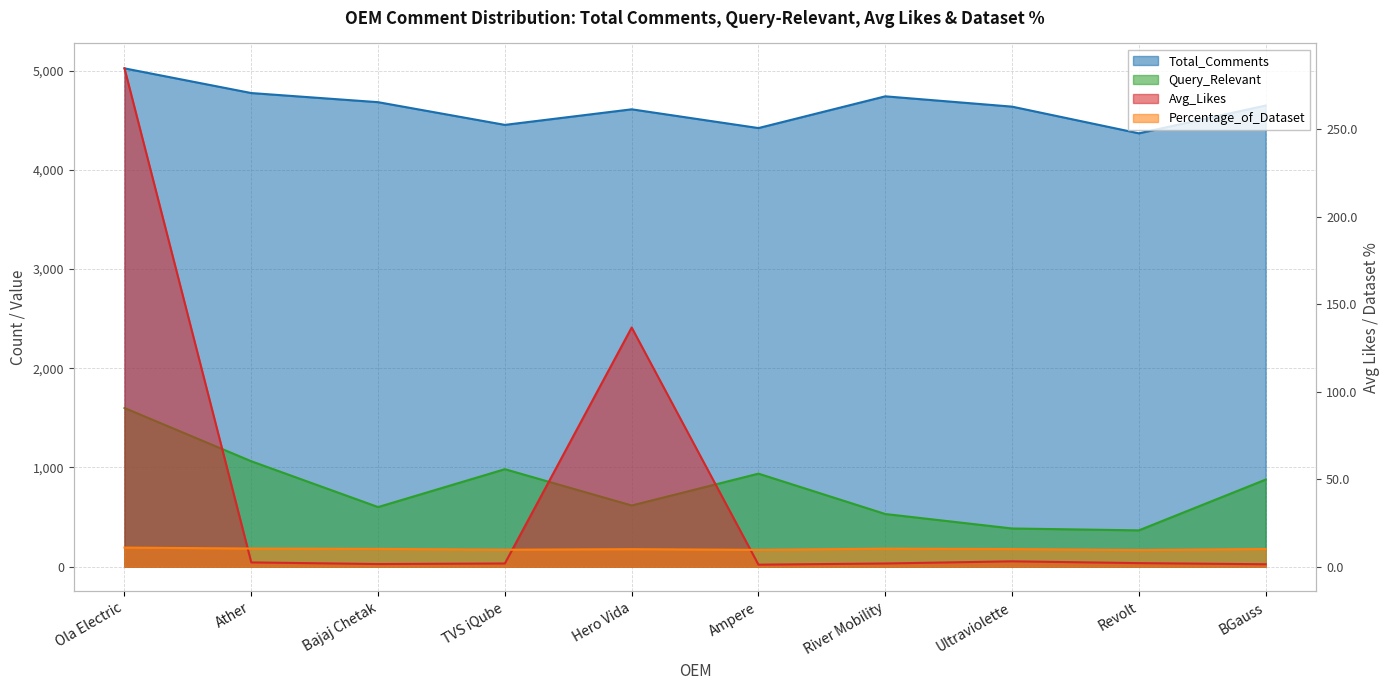

Where does the Percentage_of_Dataset series first go above 10?

Ola Electric